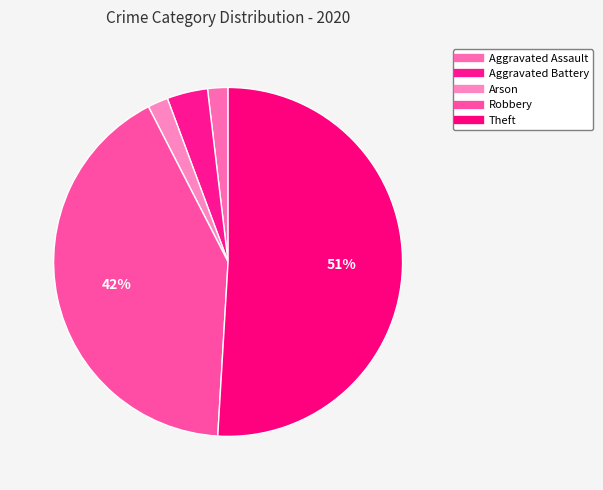

True or false: Theft accounts for 51% of the total.

True